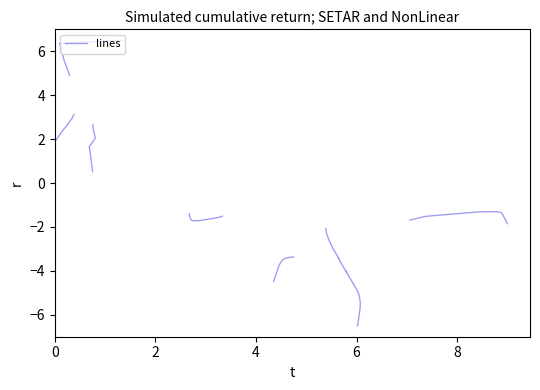

What is the sum of all values?

-43.0